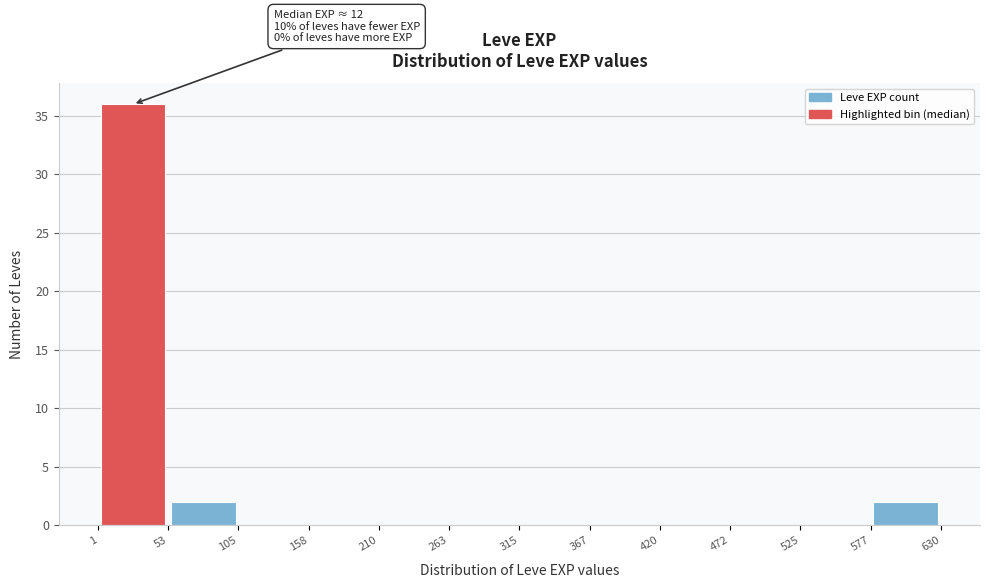

Over which range of the x-axis is the bar tallest?

1 to 53